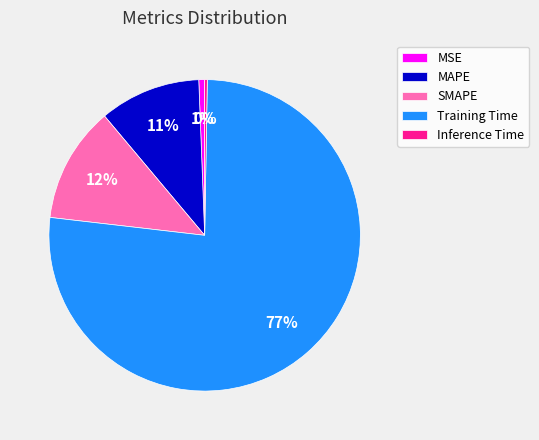

To the nearest percent, what is the difference between the largest and smallest slice percentages?

76%